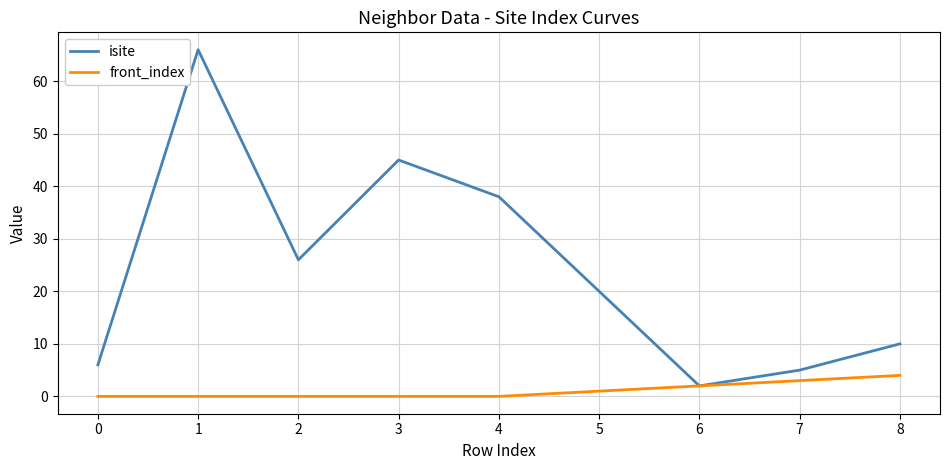

Rank the series at 2 from lowest to highest value.

front_index, isite